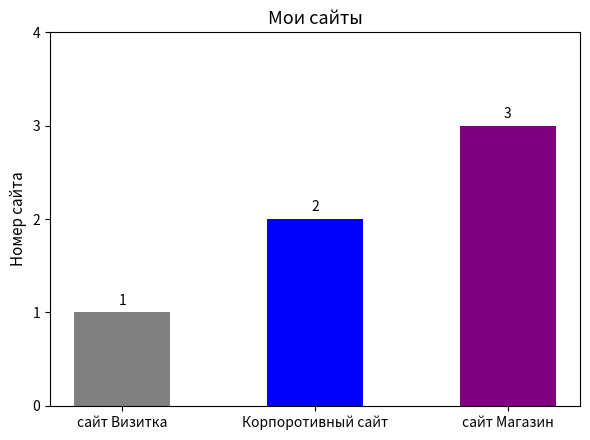

Rank the categories by value from lowest to highest.

сайт Визитка, Корпоротивный сайт, сайт Магазин